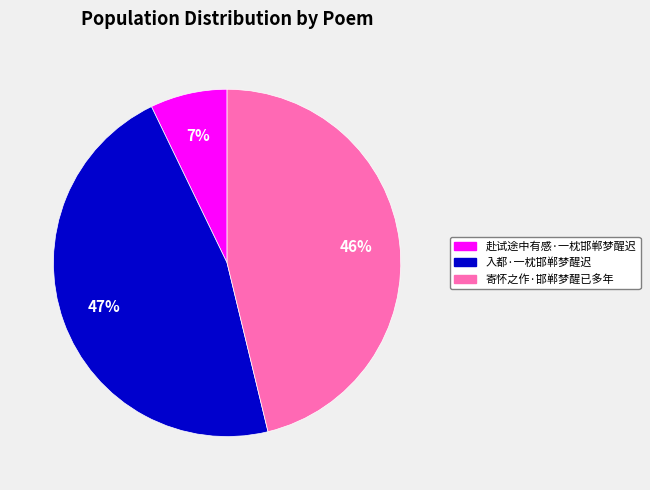

True or false: 赴试途中有感·一枕邯郸梦醒迟 accounts for 7% of the total.

True